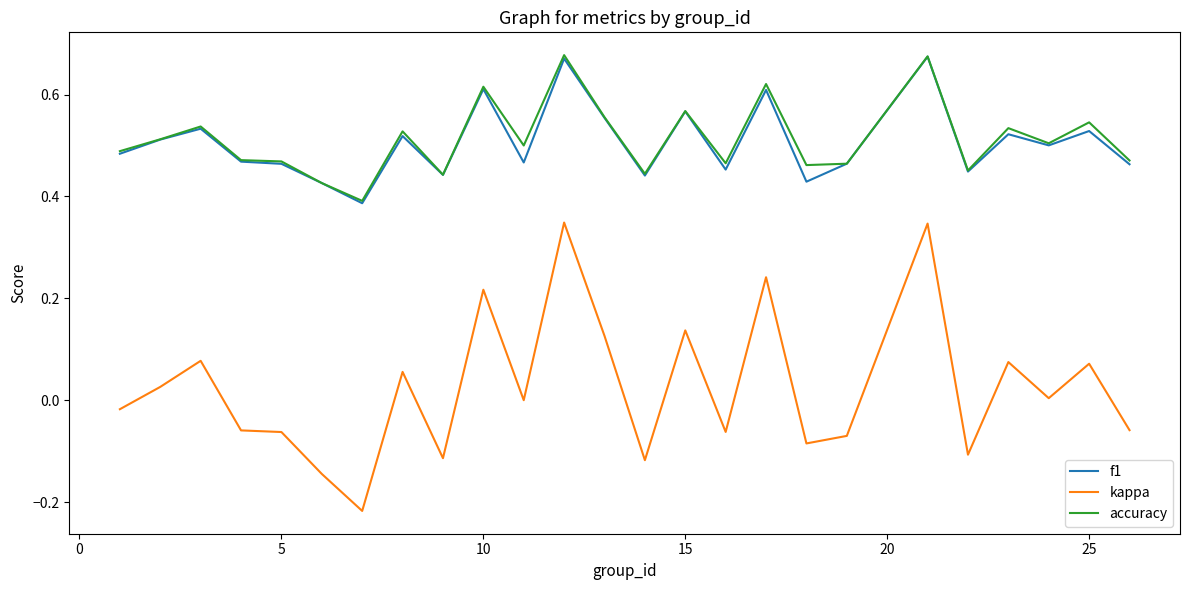

Which series has the largest range (max minus min)?

kappa